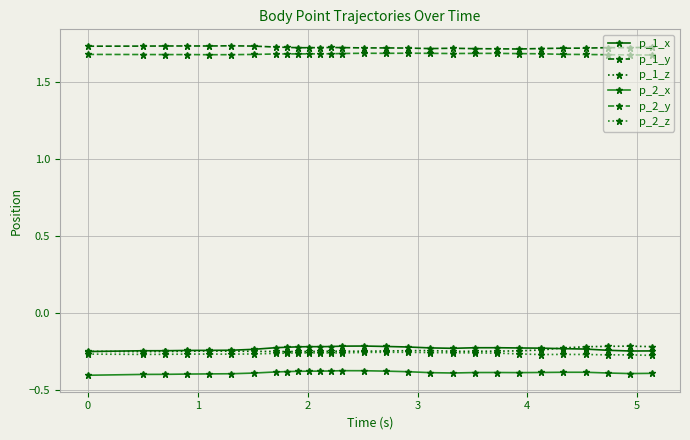

True or false: p_1_z and p_2_x cross at least once.

False